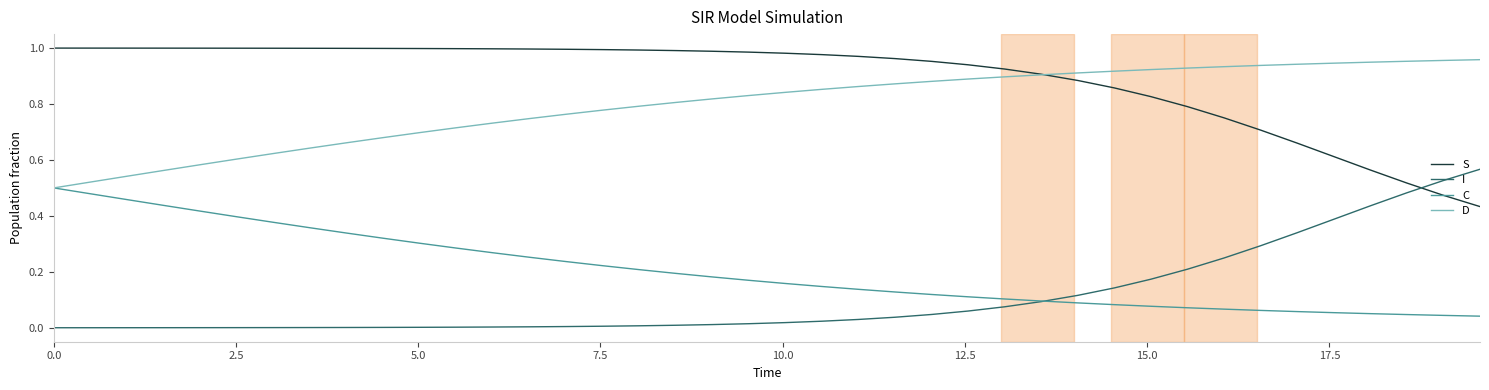

Which series has the largest total across all categories?

S